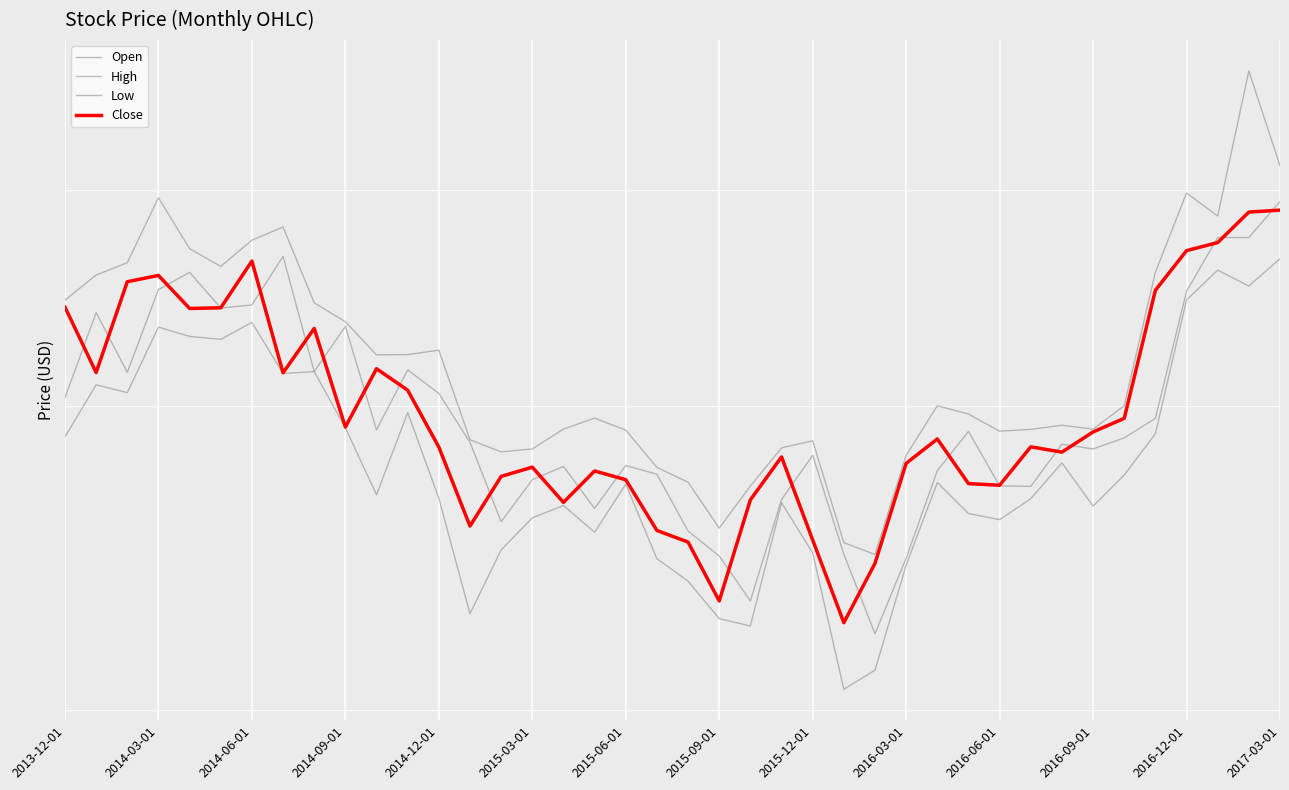

What is the maximum value for Low?

36.5